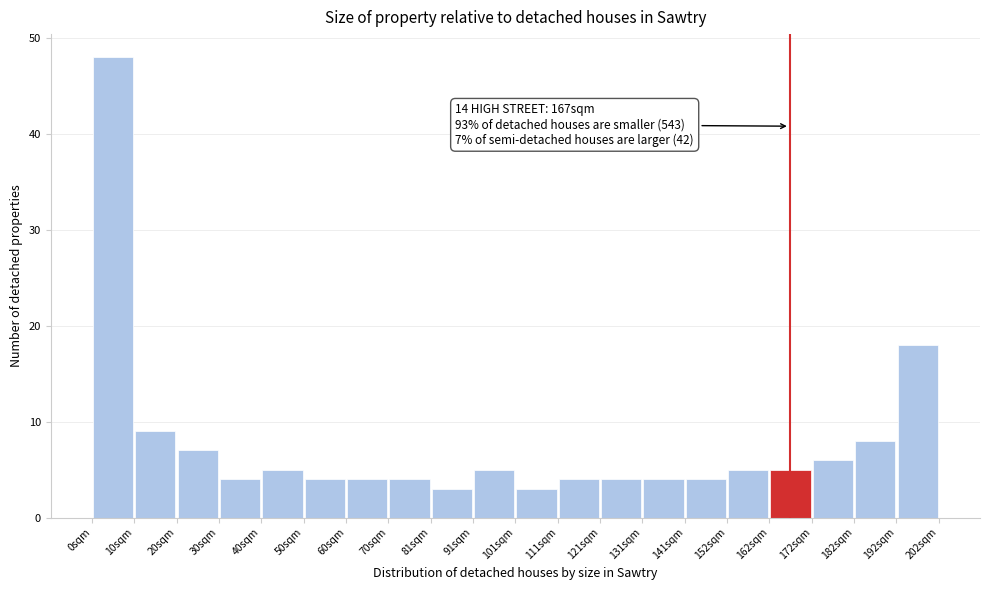

Which range on the x-axis has the tallest bar?

0 to 10